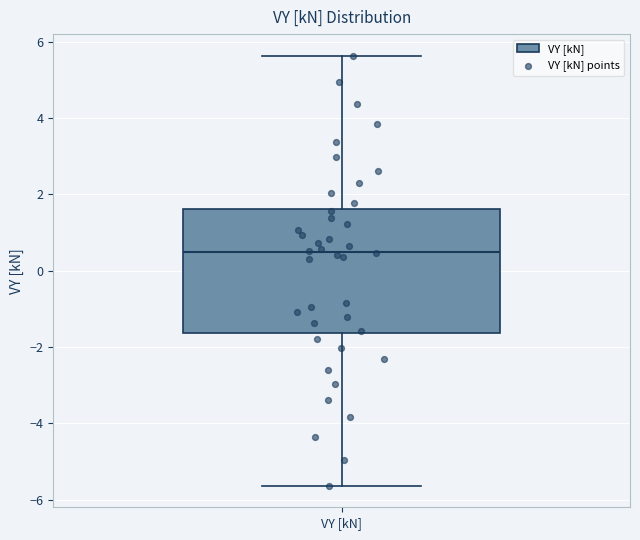

Transcribe this box plot: give where the median line is, the range the box spans, and where the two whiskers end, as read against the y-axis. The values are not printed on the chart, so give them approximately, as read against the axis.

median 0.4, box -1.6 to 1.6, whiskers -5.6 to 5.6